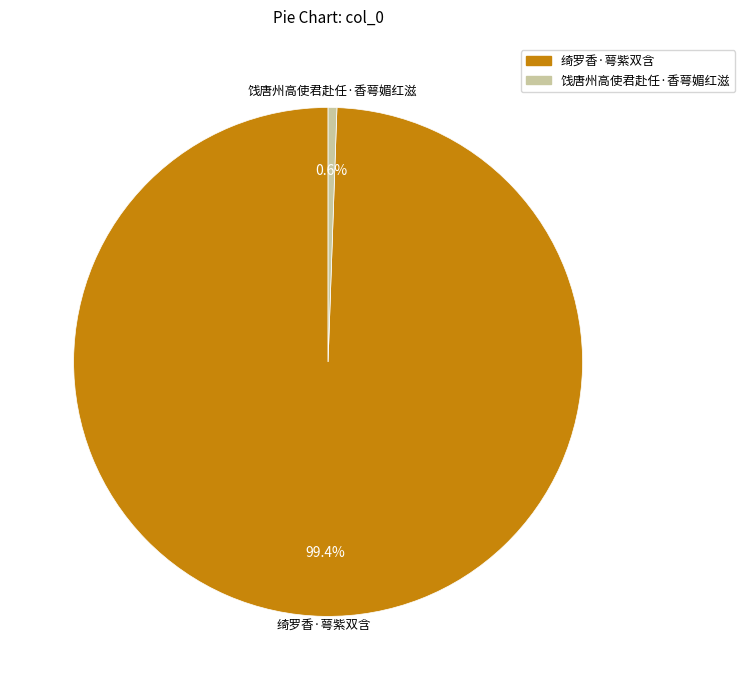

To the nearest percent, what is the difference between the 绮罗香·萼紫双含 and 饯唐州高使君赴任·香萼媚红滋 slice percentages?

99%